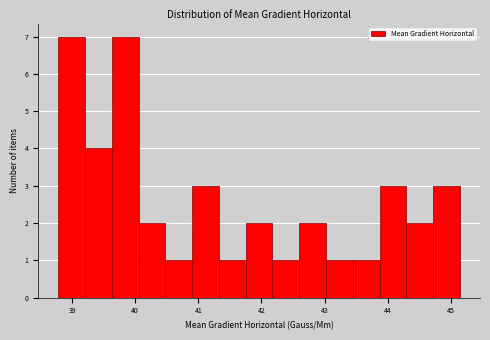

Reading left to right, list every bar in this chart as the range it spans on the x-axis followed by its height. Neither the bar edges nor the heights are printed on the chart, so give them approximately, as read against the axes.

38.8 to 39.2: 7
39.2 to 39.6: 4
39.6 to 40.1: 7
40.1 to 40.5: 2
40.5 to 40.9: 1
40.9 to 41.3: 3
41.3 to 41.8: 1
41.8 to 42.2: 2
42.2 to 42.6: 1
42.6 to 43.0: 2
43.0 to 43.4: 1
43.4 to 43.9: 1
43.9 to 44.3: 3
44.3 to 44.7: 2
44.7 to 45.1: 3